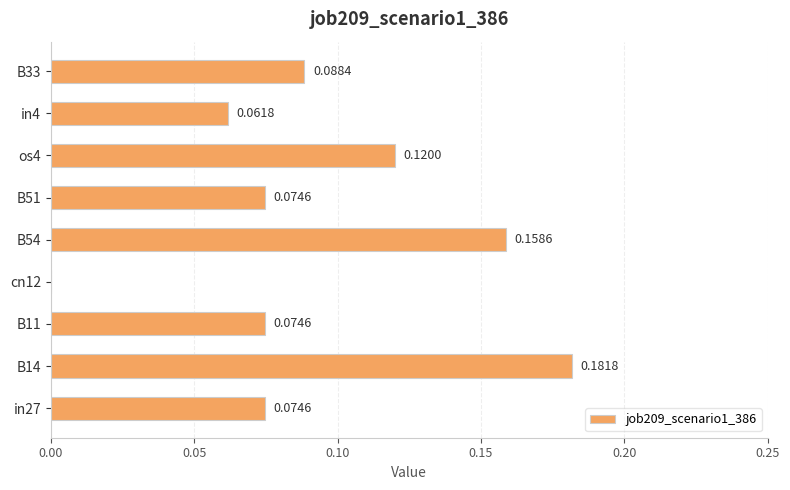

Between B54 and in27, which is larger?

B54